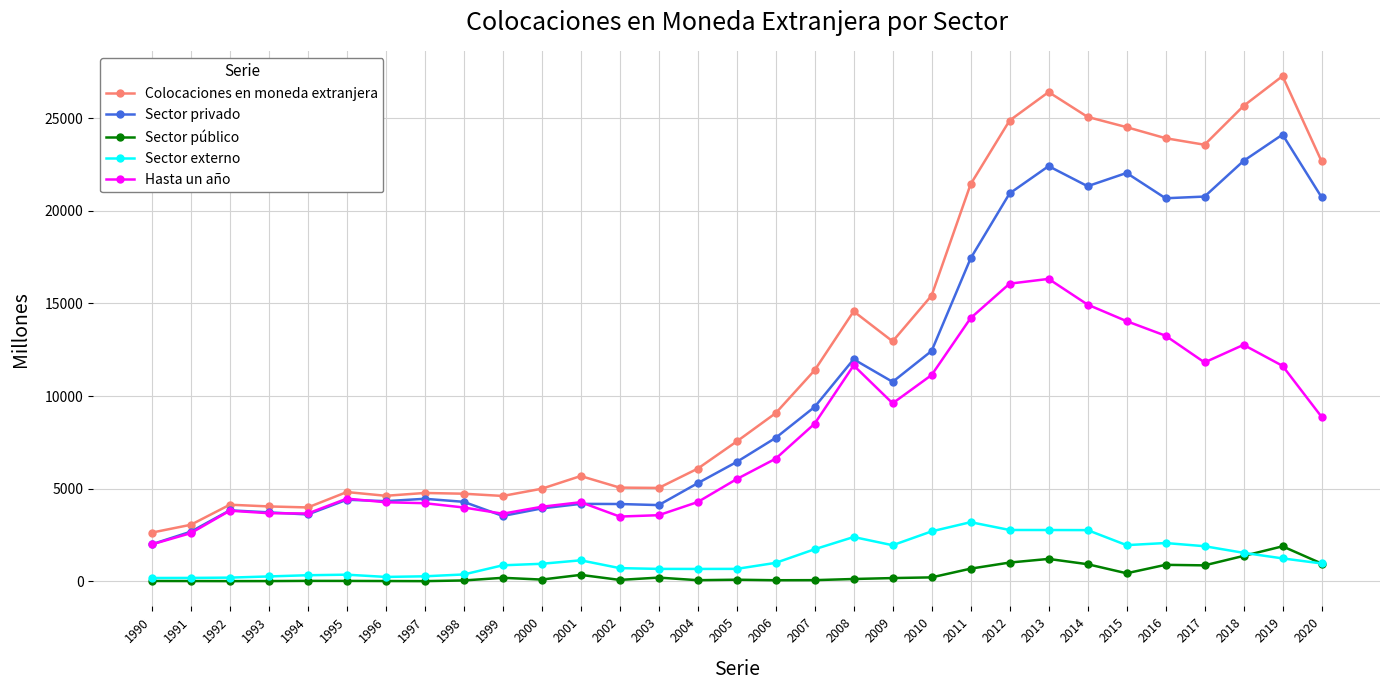

Is this an area chart (filled region under the line)?

No